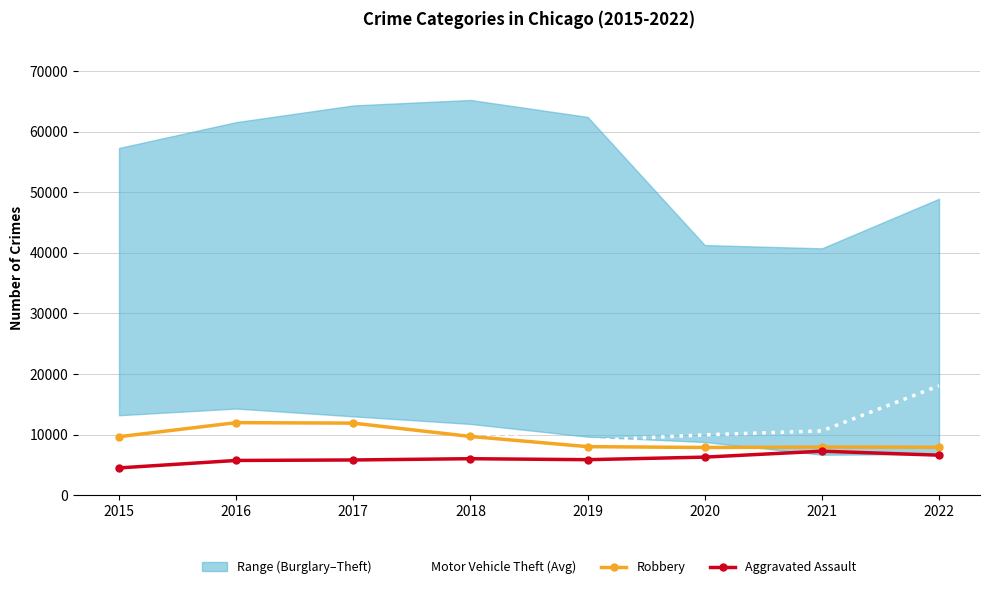

What is the difference between the second highest and second lowest values in the Aggravated Assault series?

874